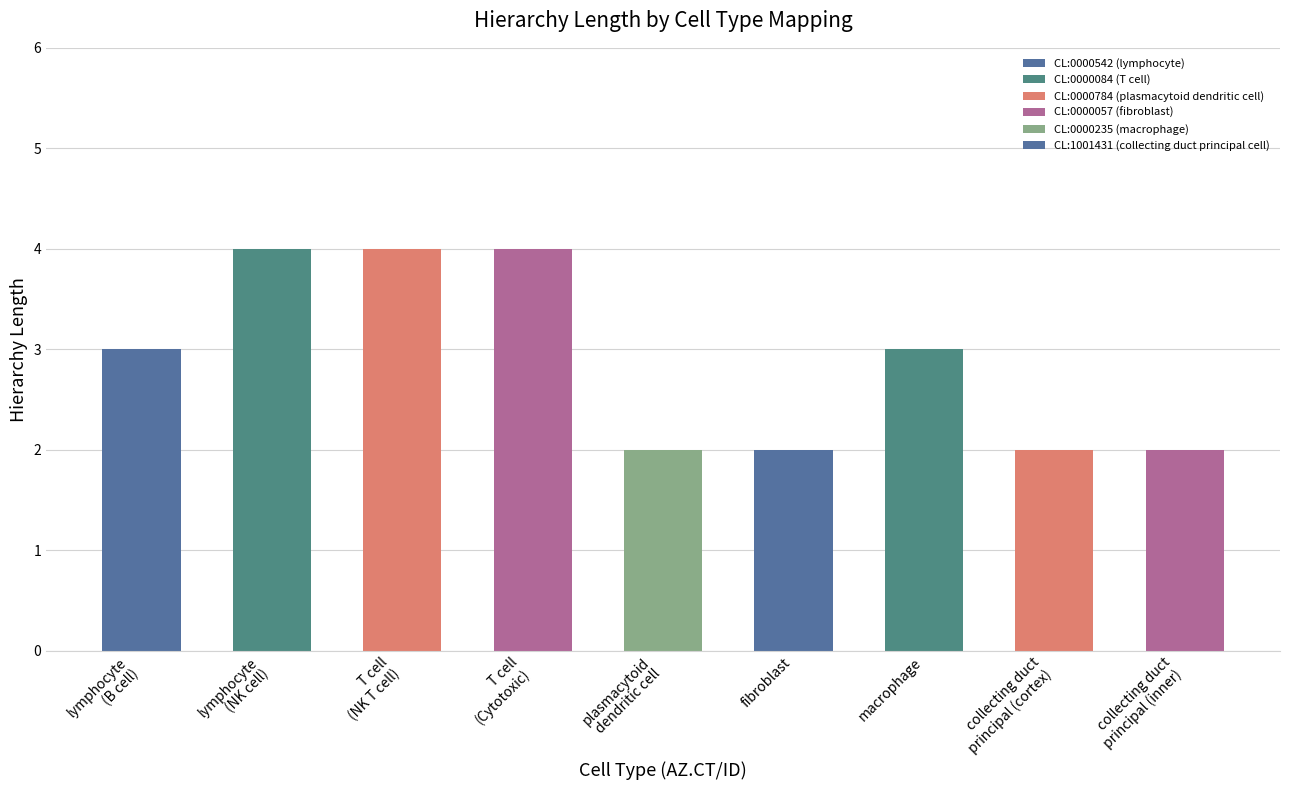

What is the ratio of the value at CL:0000057 to the value at CL:1001431?

1.0